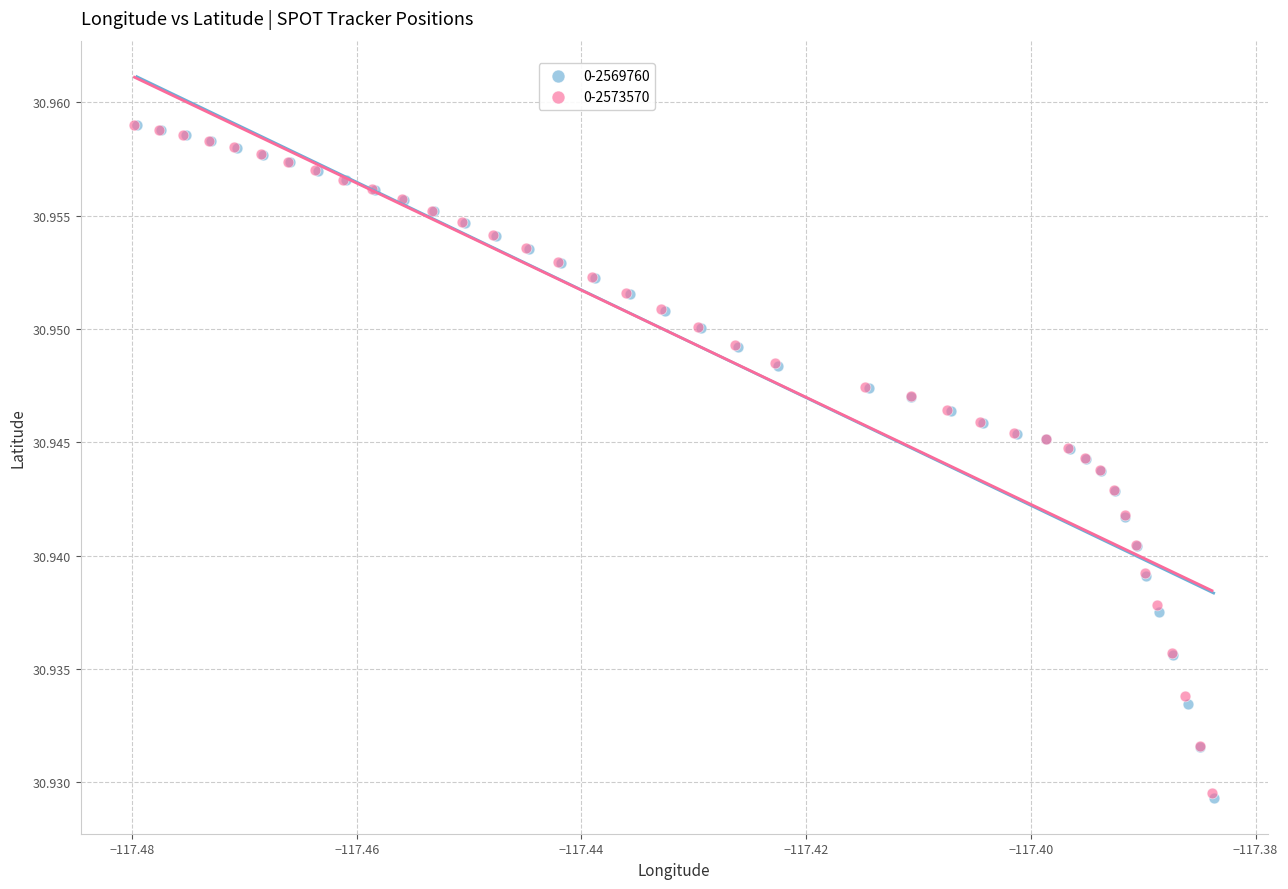

Which series has the widest spread of Y values?

0-2569760